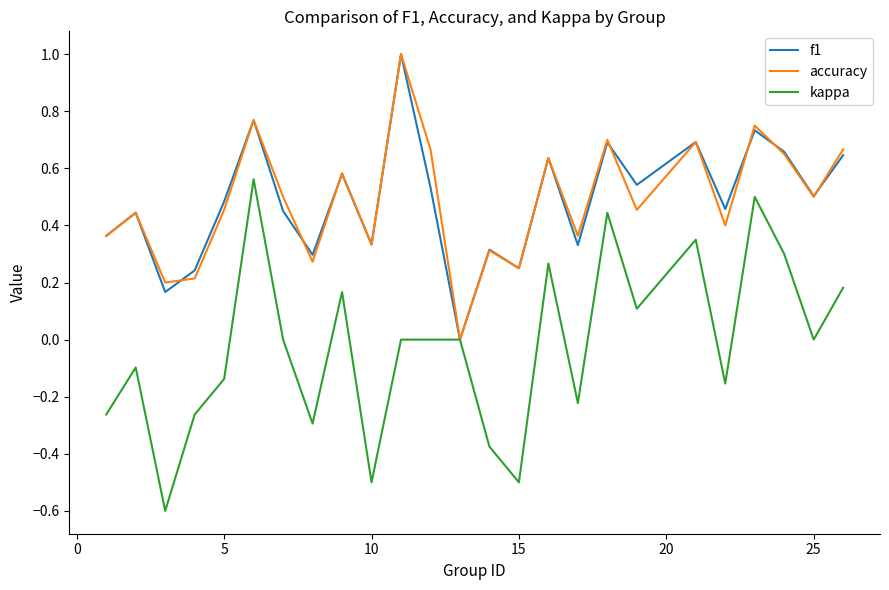

What are all the series names shown in the legend?

f1, accuracy, kappa